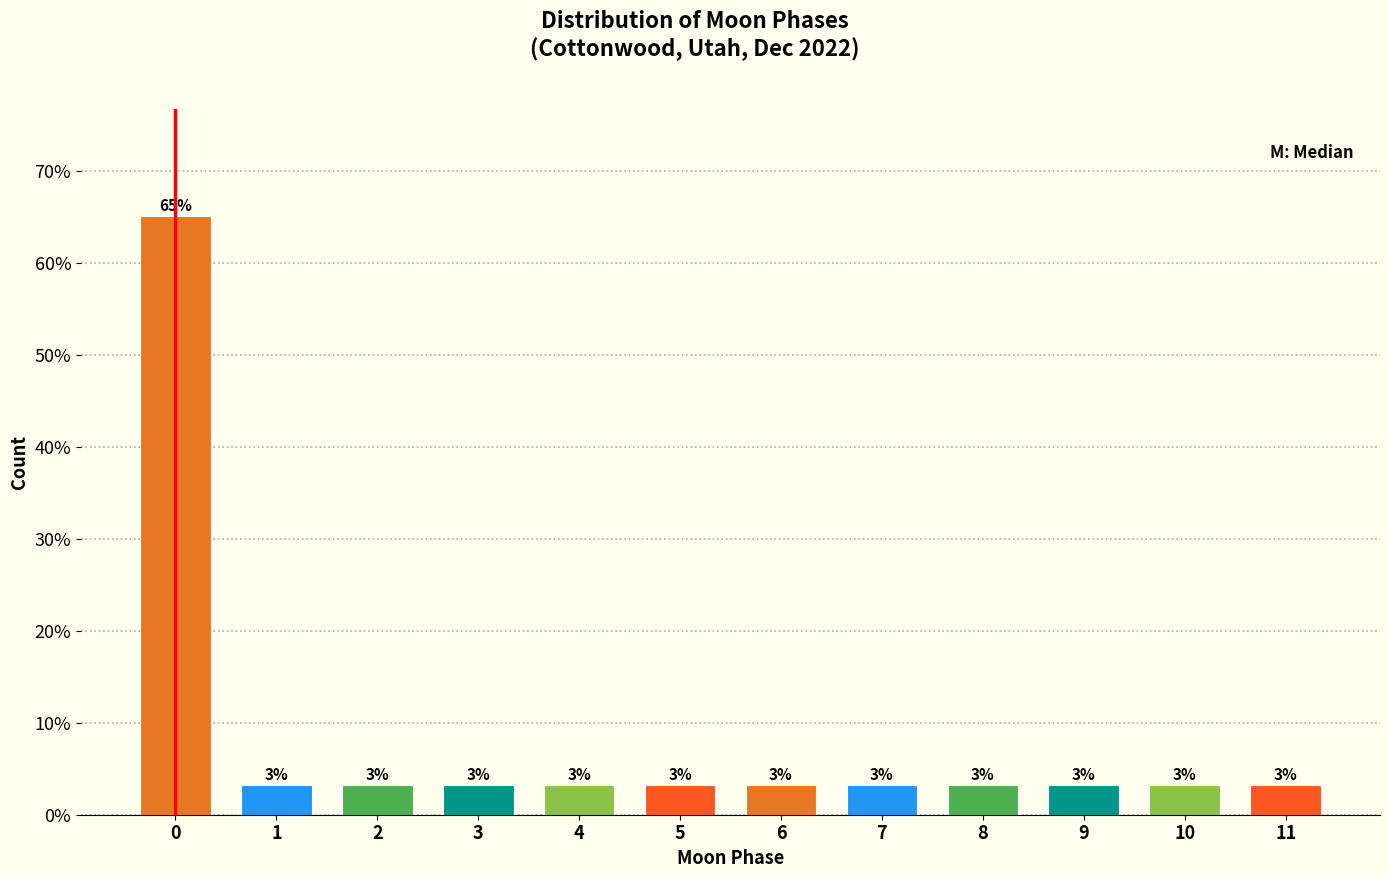

How many bars are there in total?

12